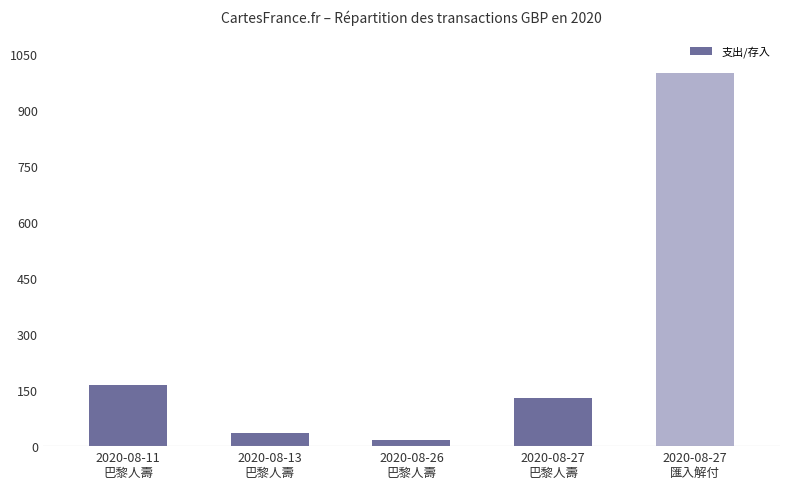

What value does the data have at 2020-08-13
巴黎人壽?

34.1